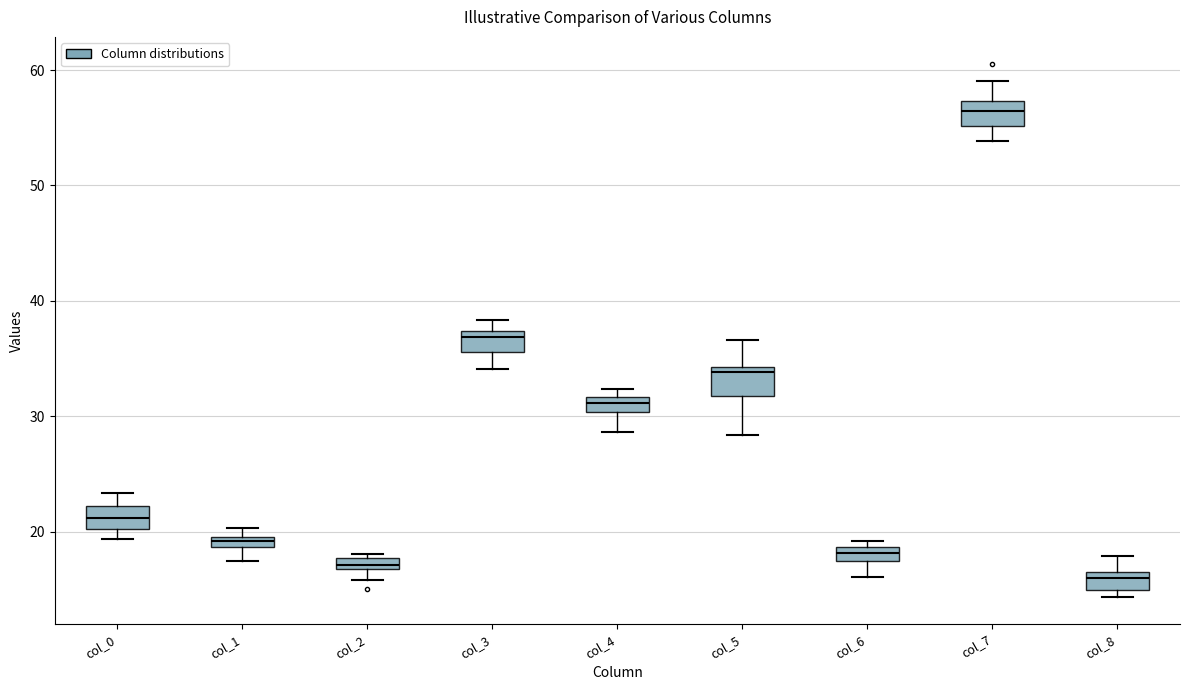

Which box's median line is the highest?

col_7